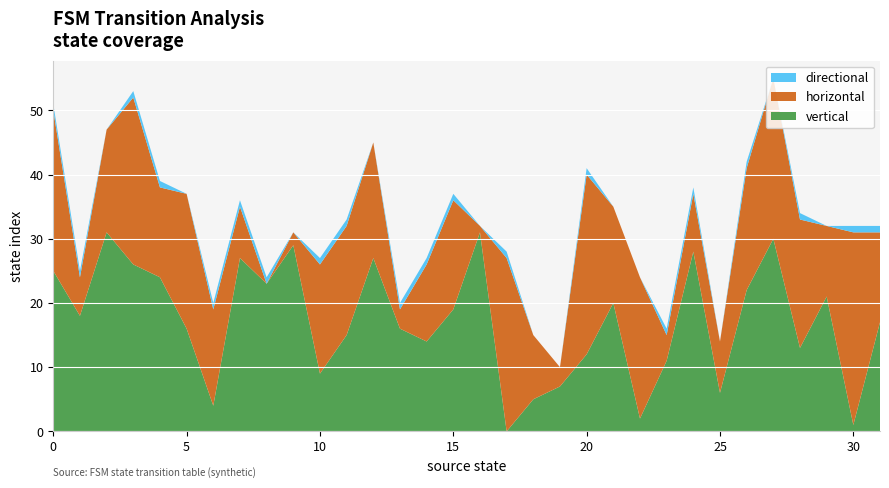

Reading left to right, list all the values displayed in this chart.

vertical: 0=25	1=18	2=31	3=26	4=24	5=16	6=4	7=27	8=23	9=29	10=9	11=15	12=27	13=16	14=14	15=19	16=31	17=0	18=5	19=7	20=12	21=20	22=2	23=11	24=28	25=6	26=22	27=30	28=13	29=21	30=1	31=17
horizontal: 0=25	1=6	2=16	3=26	4=14	5=21	6=15	7=8	8=0	9=2	10=17	11=17	12=18	13=3	14=12	15=17	16=1	17=27	18=10	19=3	20=28	21=15	22=22	23=4	24=9	25=8	26=19	27=25	28=20	29=11	30=30	31=14
directional: 0=1	1=1	2=0	3=1	4=1	5=0	6=1	7=1	8=1	9=0	10=1	11=1	12=0	13=1	14=1	15=1	16=0	17=1	18=0	19=0	20=1	21=0	22=0	23=1	24=1	25=0	26=1	27=0	28=1	29=0	30=1	31=1